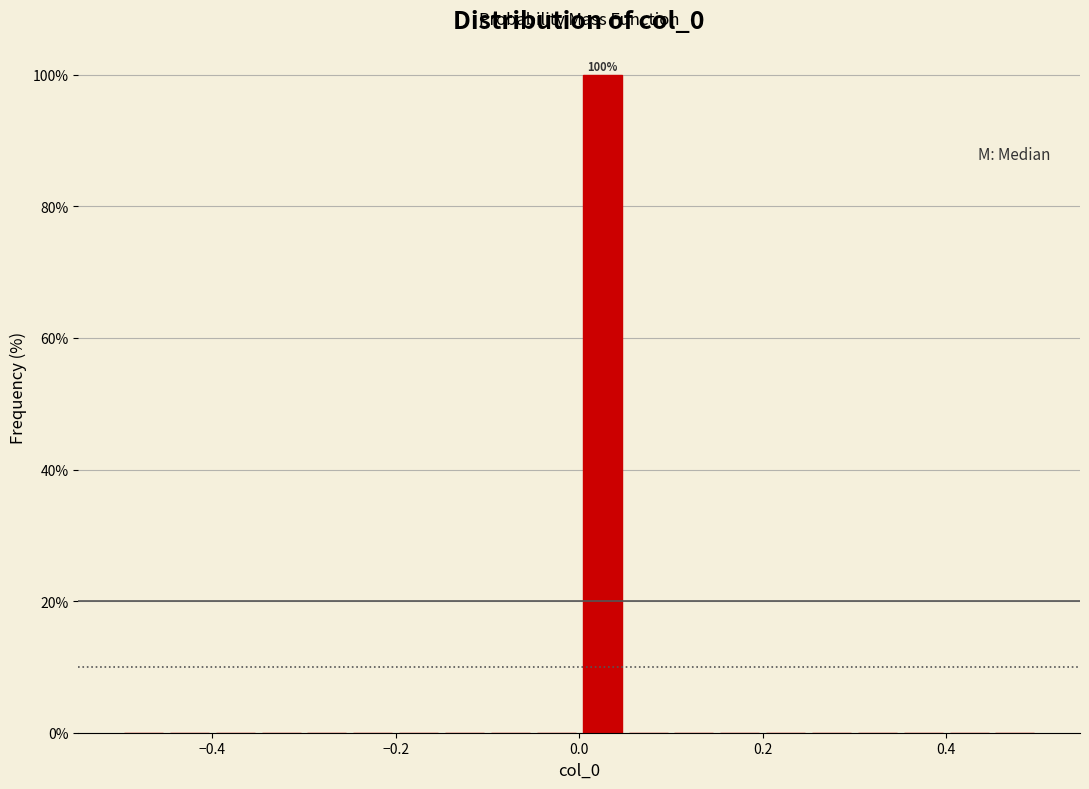

Read against the x-axis, roughly where is the centre of the tallest bar?

0.02